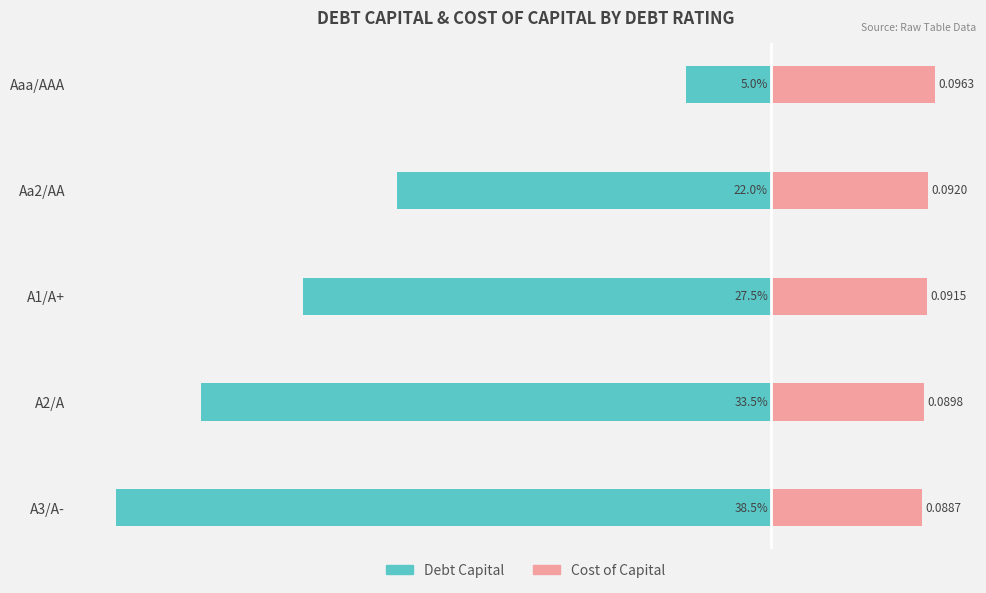

Which series has the widest spread of values?

Debt Capital